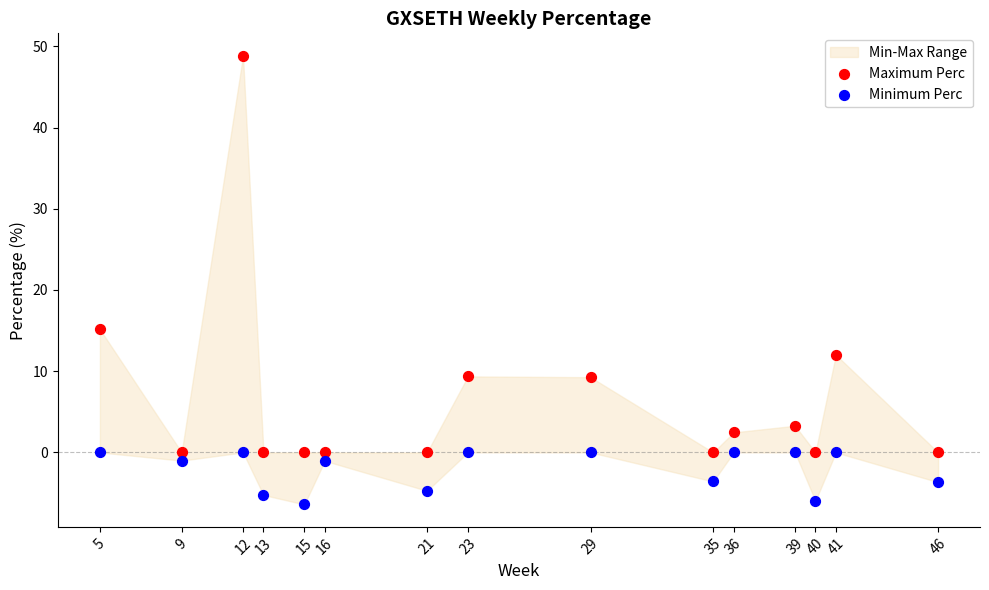

Which series reaches the maximum Y coordinate?

Maximum Perc